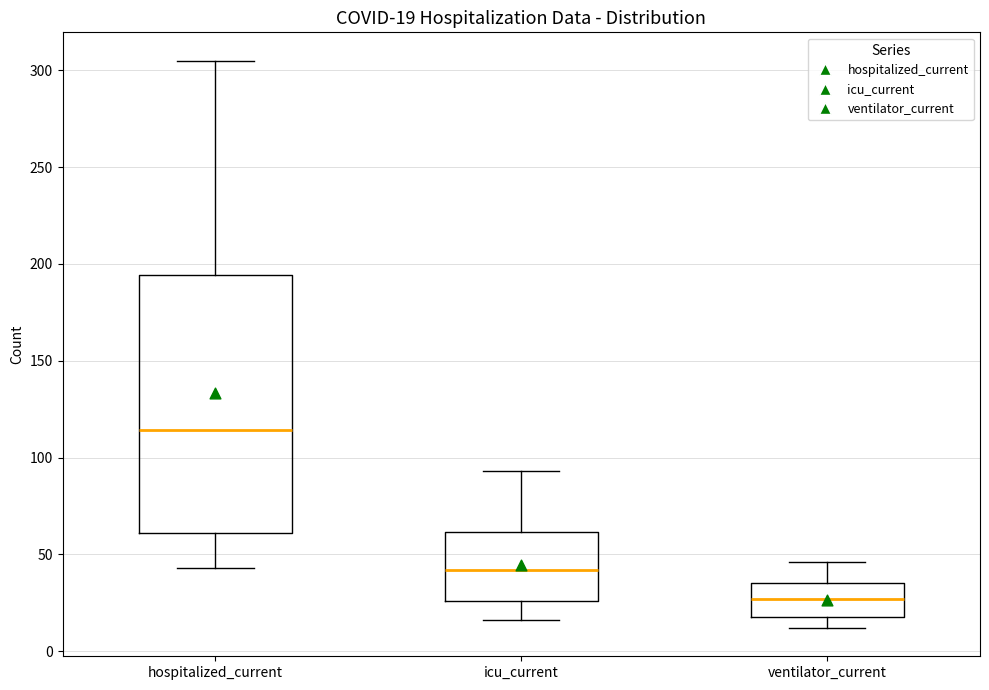

Comparing the boxes themselves (not the whiskers), which one is the tallest?

hospitalized_current